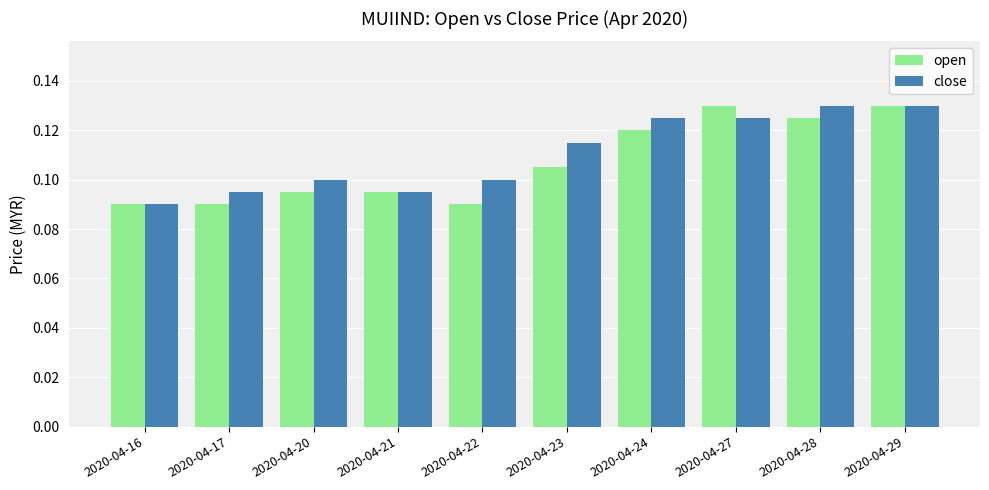

The close series shows 0.2 at 2020-04-28. True or false?

False